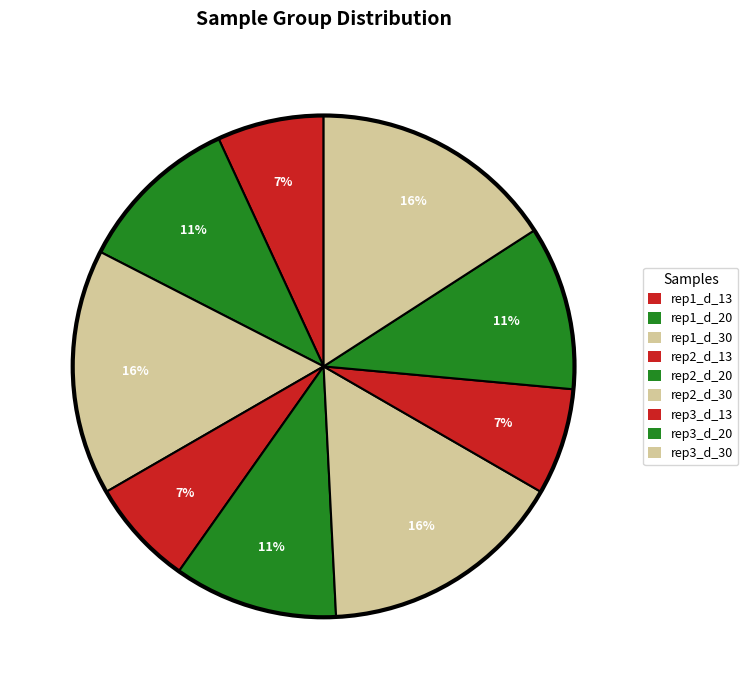

Count the number of slices in the pie.

9